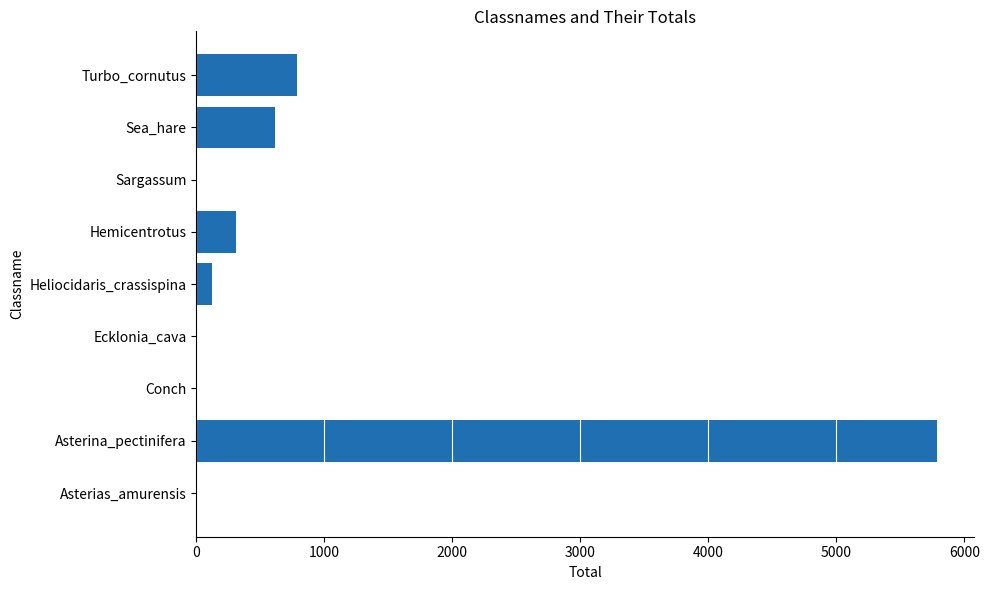

Reading bottom to top, list all the values displayed in this chart.

Asterias_amurensis=0	Asterina_pectinifera=5784	Conch=0	Ecklonia_cava=0	Heliocidaris_crassispina=123	Hemicentrotus=308	Sargassum=0	Sea_hare=618	Turbo_cornutus=783